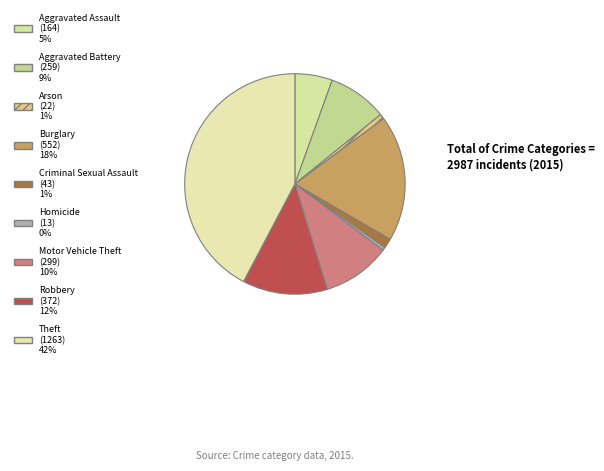

How much of the chart is everything except Homicide?

99.6%